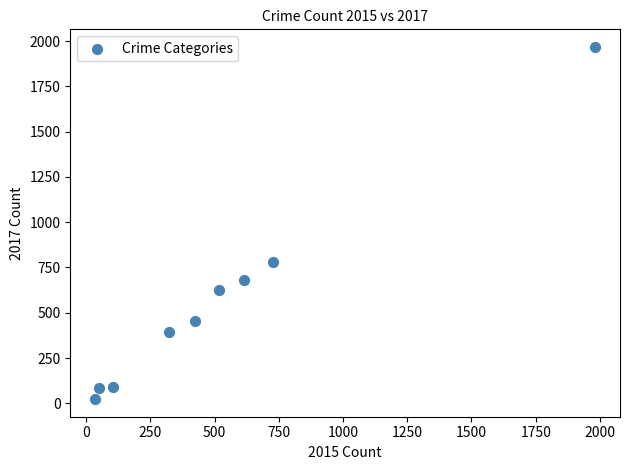

What Y value in the scatter plot is closest to 995?

780